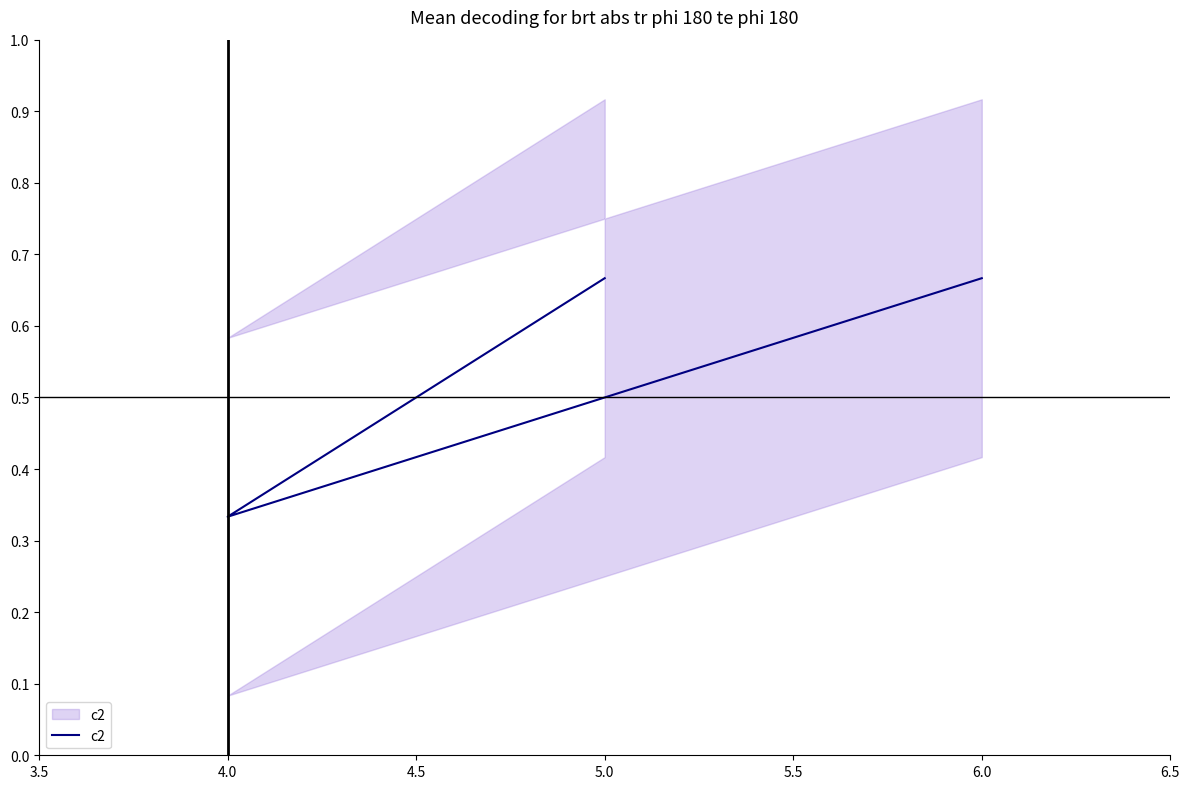

What is the difference between the second highest and minimum values?

0.3